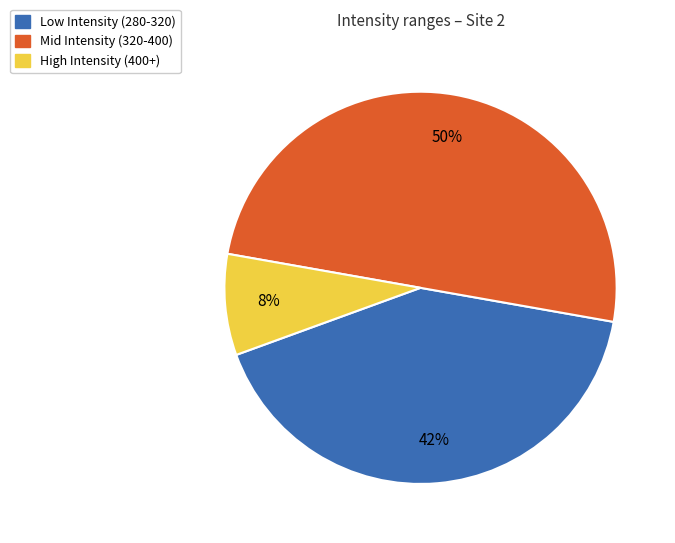

What percentage is the Low Intensity (280-320) slice, to the nearest percent?

42%